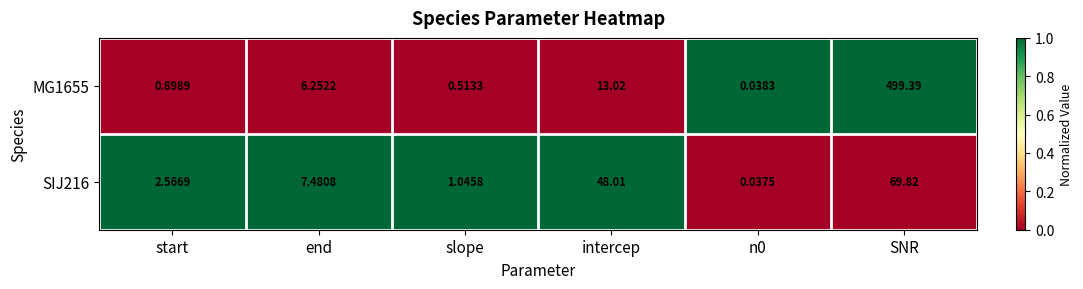

At which label is SIJ216 closest to 34?

intercep